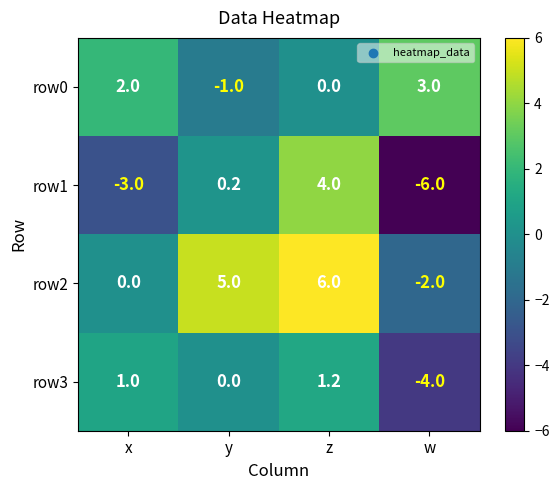

How many series are shown in this chart?

4